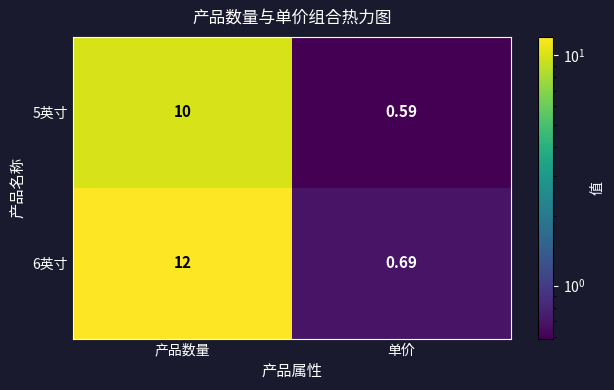

At which label is 5英寸 closest to 5?

单价